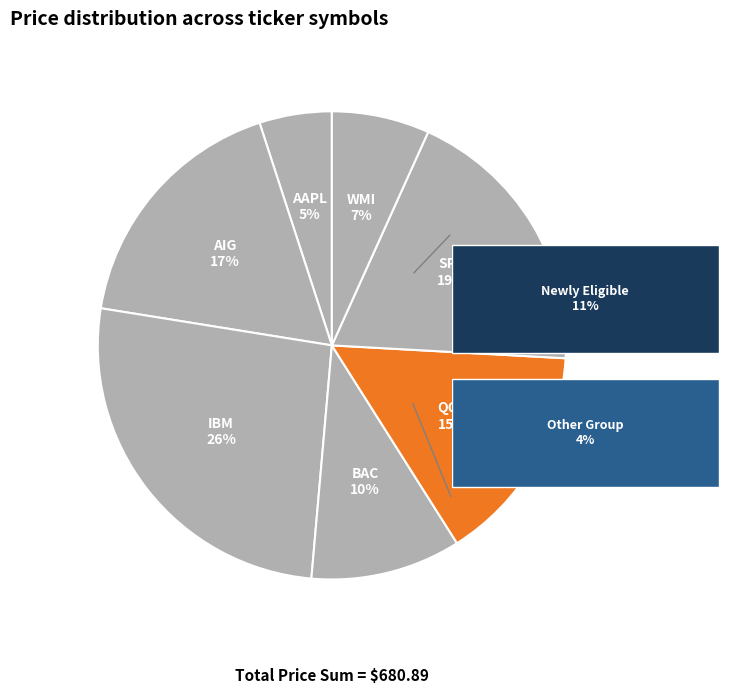

What percentage is the BAC slice, to the nearest percent?

10%